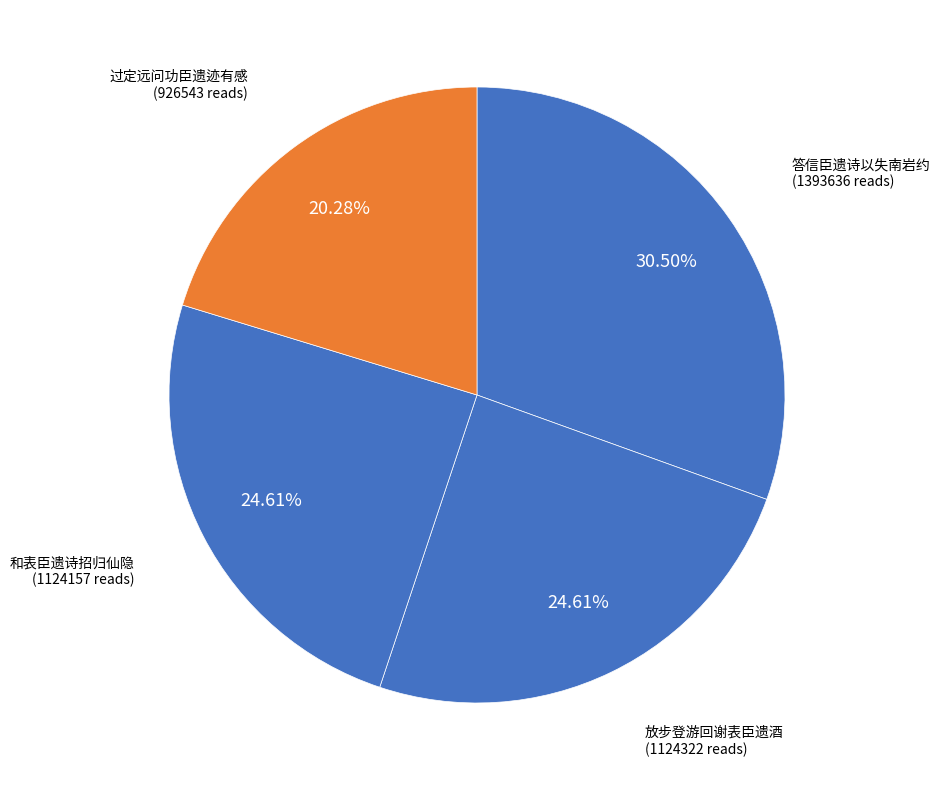

Does 放步登游回谢表臣遗酒 represent more than half of the total?

No